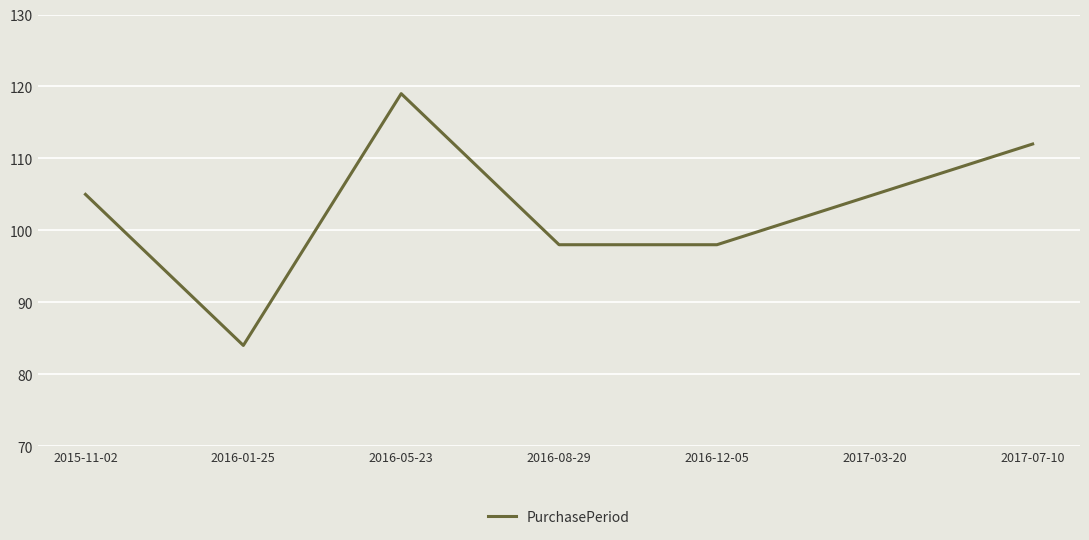

How many values are between 98 and 112?

5